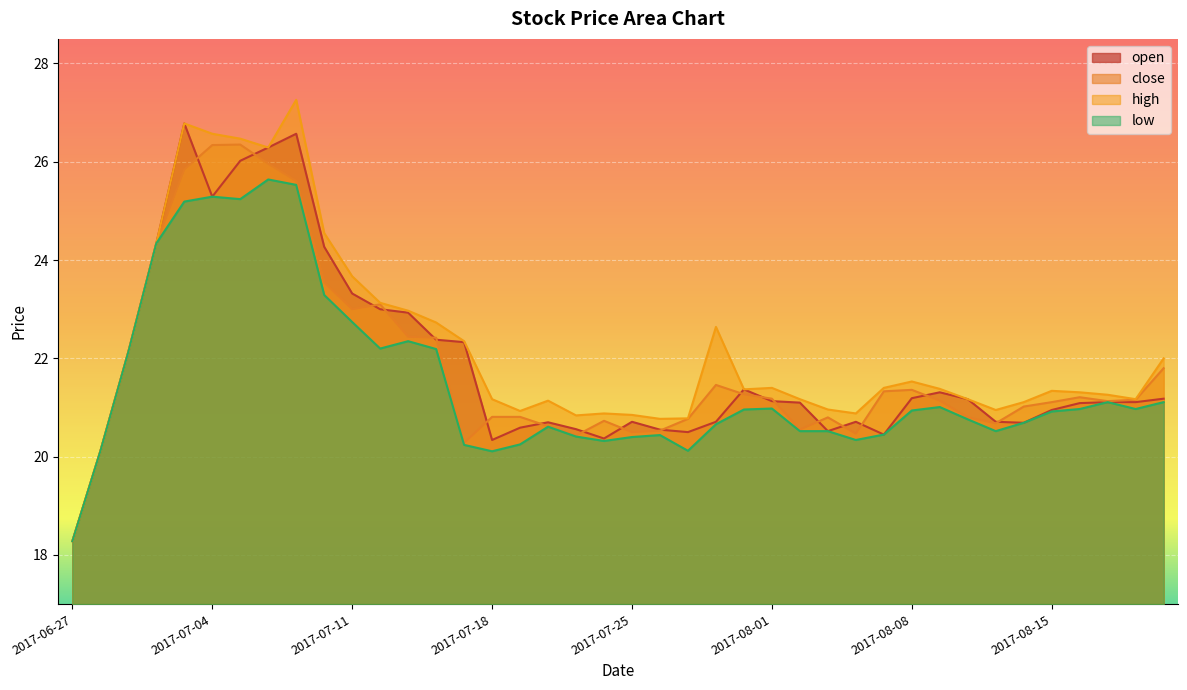

What is the sum of the low values at 2017-07-25 and 2017-07-24?

40.7